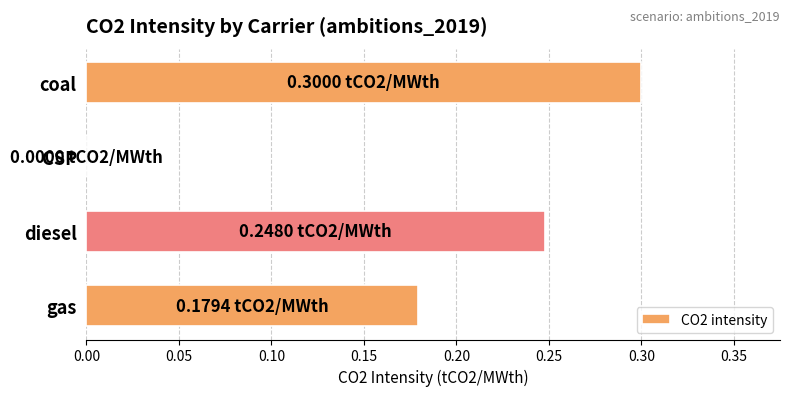

Are the bars horizontal?

Yes